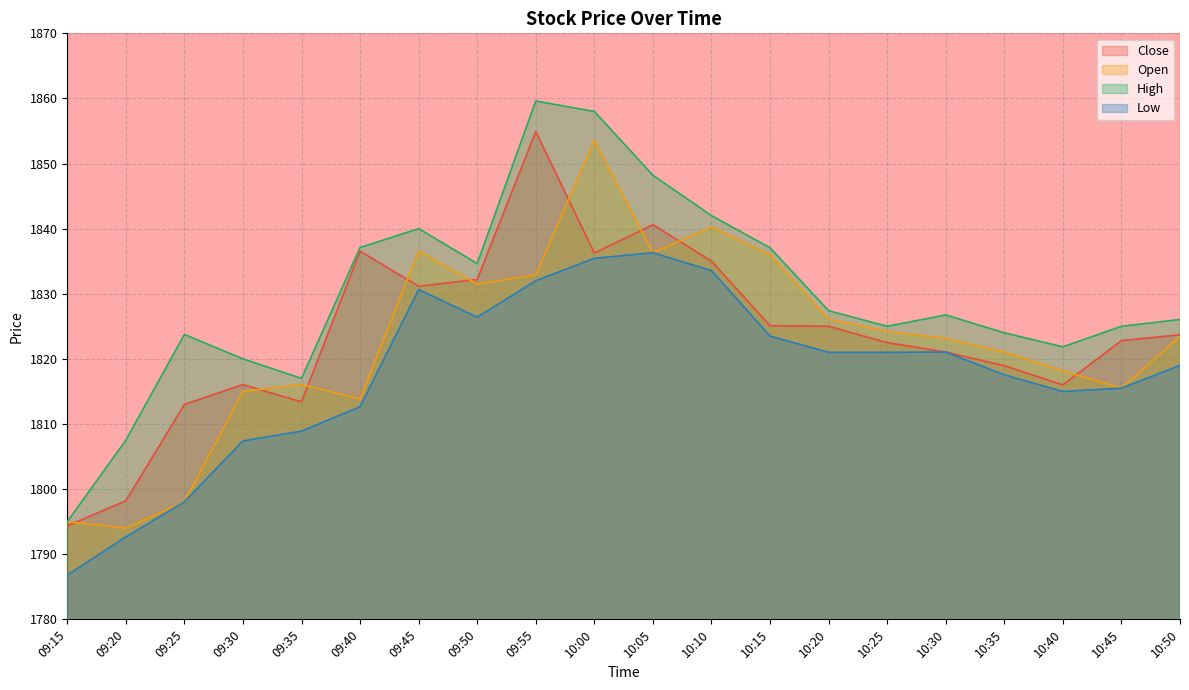

Reading left to right, transcribe all the data shown in this chart.

Close: 09:15=1794.3	09:20=1798.2	09:25=1813.0	09:30=1816.0	09:35=1813.4	09:40=1836.5	09:45=1831.2	09:50=1832.2	09:55=1854.9	10:00=1836.2	10:05=1840.6	10:10=1835.0	10:15=1825.1	10:20=1825.0	10:25=1822.5	10:30=1821.0	10:35=1819.0	10:40=1816.0	10:45=1822.8	10:50=1823.7
Open: 09:15=1795.0	09:20=1794.0	09:25=1798.0	09:30=1815.0	09:35=1816.0	09:40=1813.8	09:45=1836.5	09:50=1831.5	09:55=1832.9	10:00=1853.5	10:05=1836.3	10:10=1840.2	10:15=1836.0	10:20=1826.1	10:25=1824.2	10:30=1823.2	10:35=1821.0	10:40=1818.2	10:45=1815.5	10:50=1823.5
High: 09:15=1795.0	09:20=1807.5	09:25=1823.8	09:30=1820.0	09:35=1817.0	09:40=1837.1	09:45=1840.0	09:50=1834.7	09:55=1859.6	10:00=1858.0	10:05=1848.2	10:10=1842.0	10:15=1837.0	10:20=1827.4	10:25=1825.0	10:30=1826.8	10:35=1824.0	10:40=1821.8	10:45=1825.0	10:50=1826.0
Low: 09:15=1786.8	09:20=1792.7	09:25=1798.0	09:30=1807.4	09:35=1808.9	09:40=1812.7	09:45=1830.7	09:50=1826.4	09:55=1832.0	10:00=1835.5	10:05=1836.3	10:10=1833.5	10:15=1823.5	10:20=1821.0	10:25=1821.0	10:30=1821.0	10:35=1817.5	10:40=1815.0	10:45=1815.5	10:50=1819.0